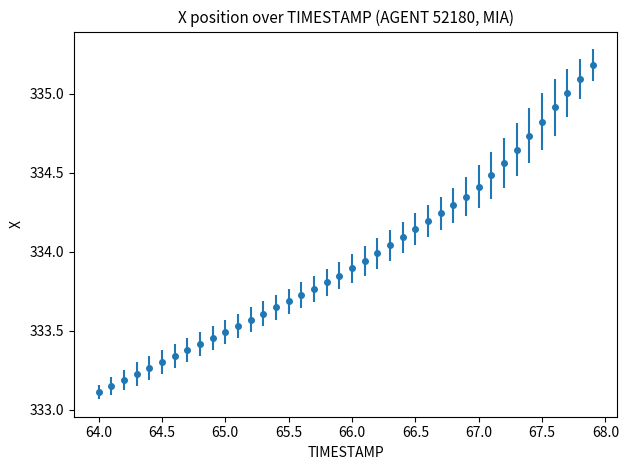

What is the difference between the maximum and second lowest values?

2.0